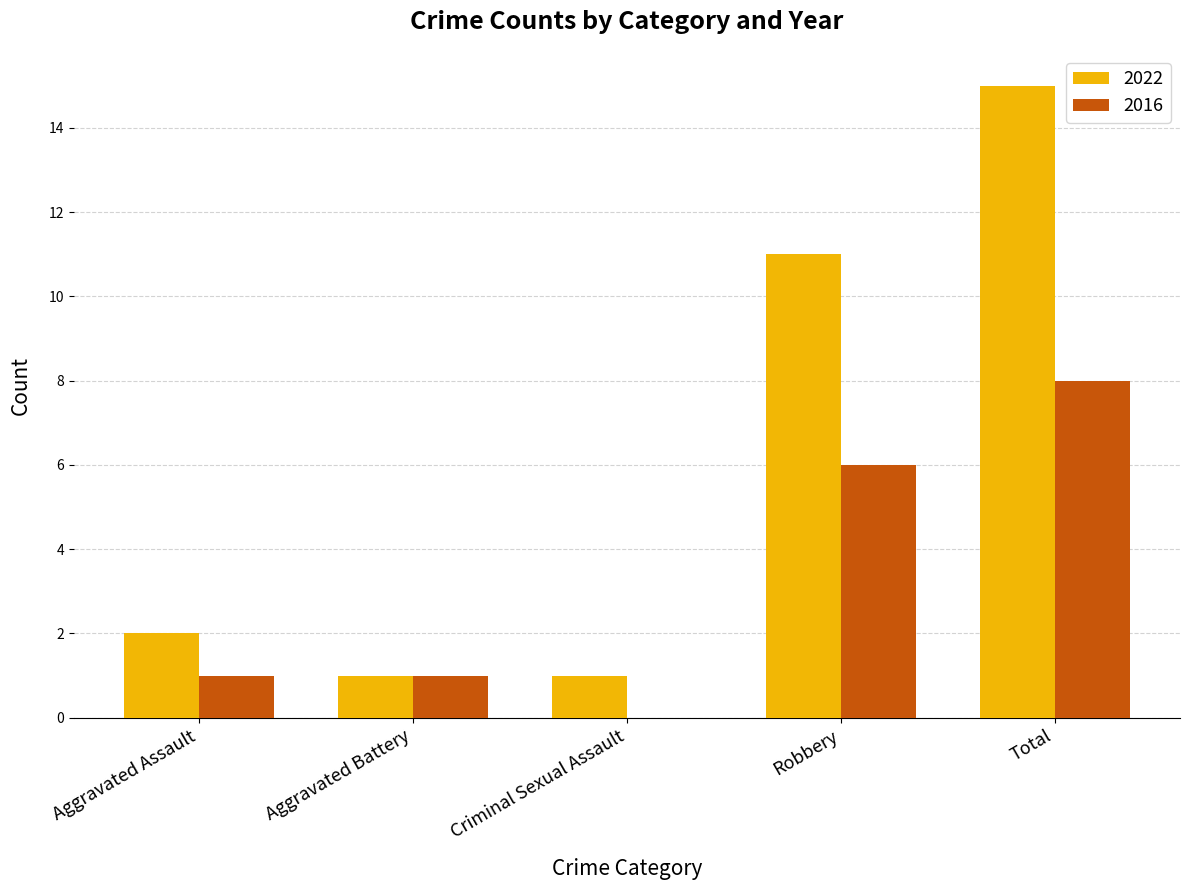

What are all the series names shown in the legend?

2022, 2016